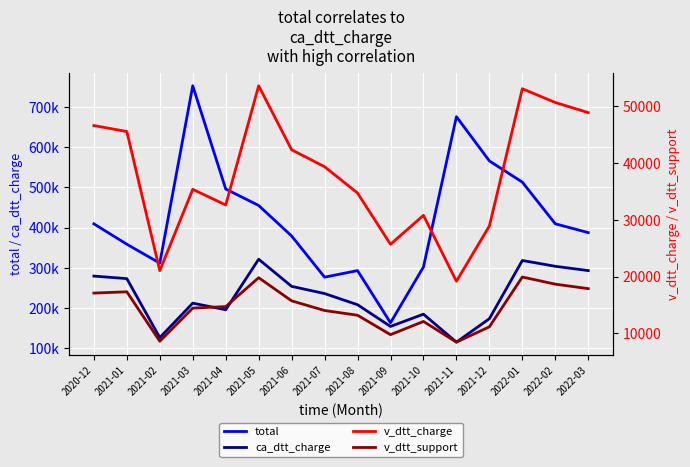

What are all the series names shown in the legend?

total, ca_dtt_charge, v_dtt_charge, v_dtt_support